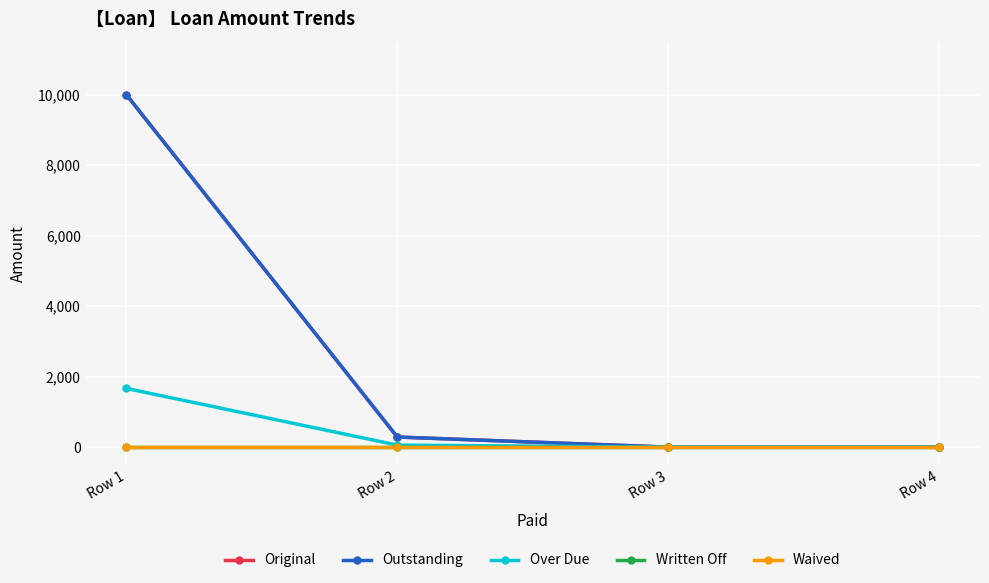

Does the chart have visible grid lines?

Yes